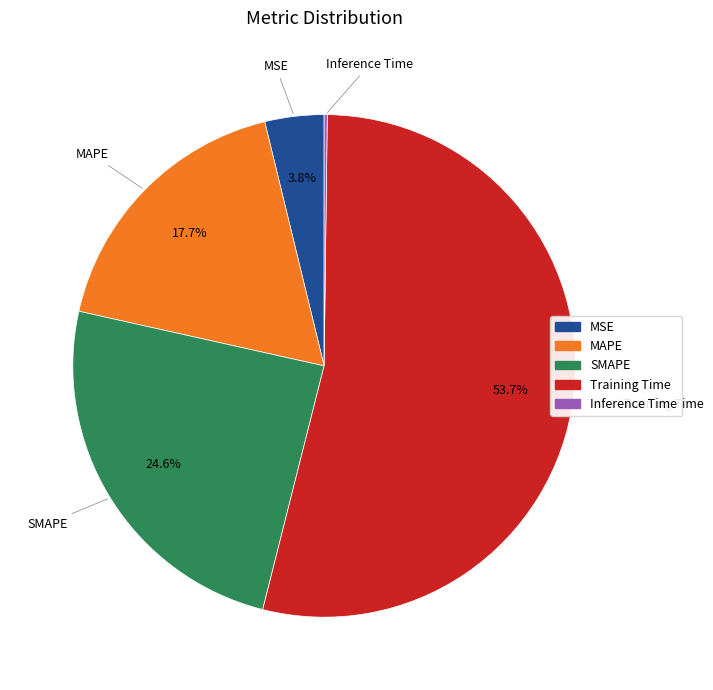

Is there any slice that represents more than half of the pie?

Yes